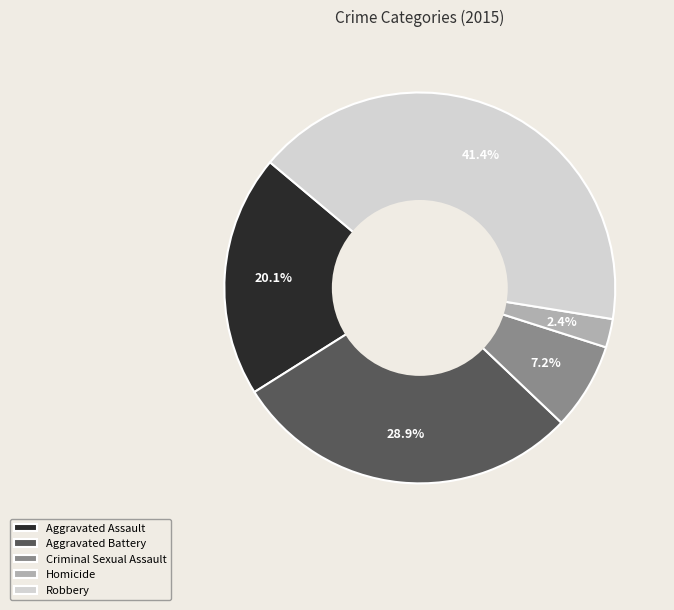

How many slices are in this pie chart?

5